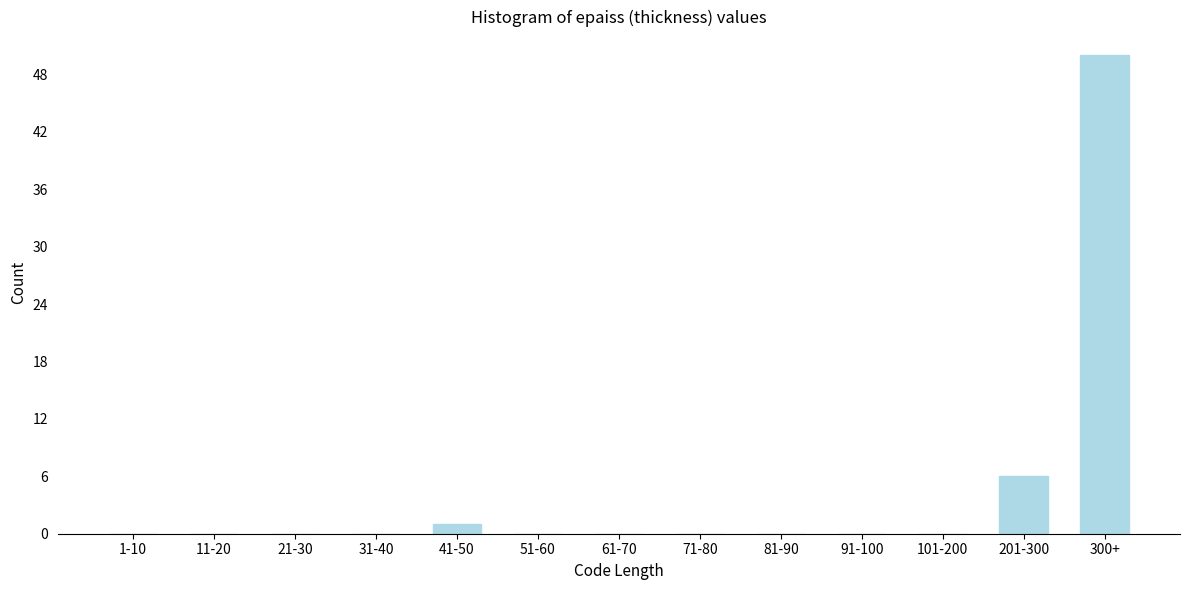

Reading left to right, what are all the values shown in this chart?

1-10=0	11-20=0	21-30=0	31-40=0	41-50=1	51-60=0	61-70=0	71-80=0	81-90=0	91-100=0	101-200=0	201-300=6	300+=50